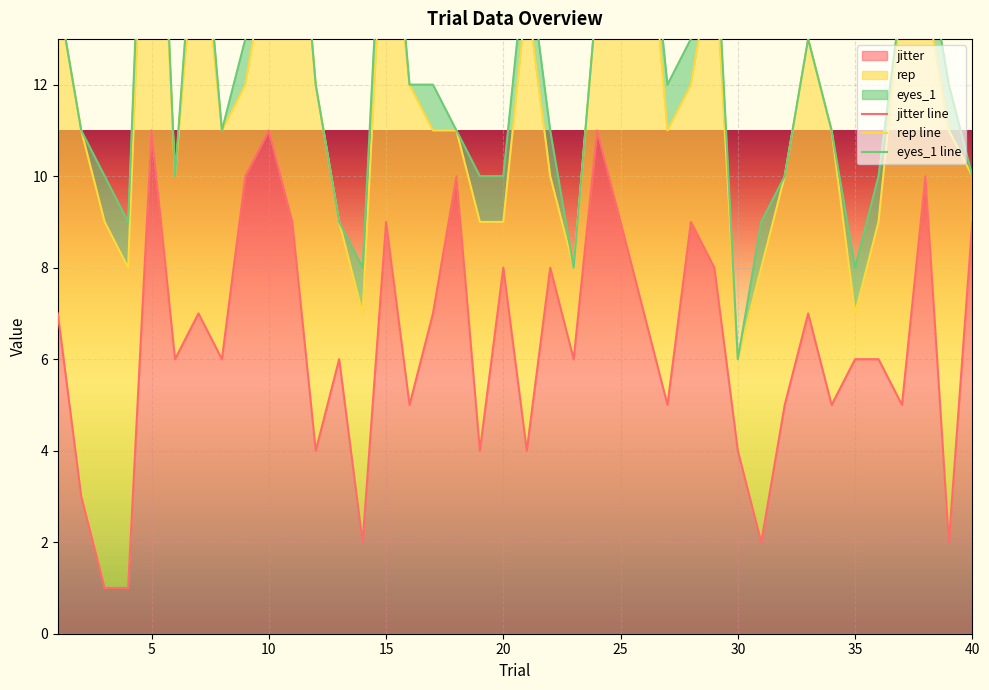

At which category is the sum across all series the highest?

20